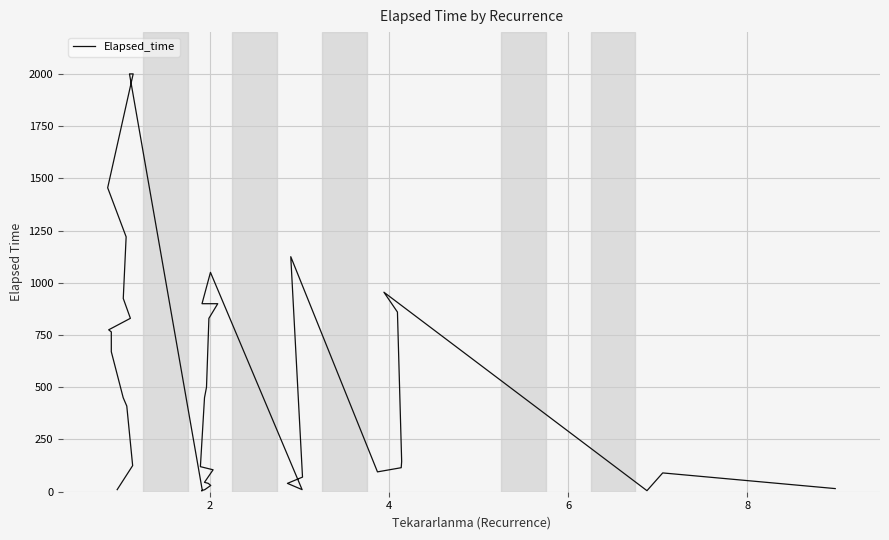

How many categories are shown in the chart?

40